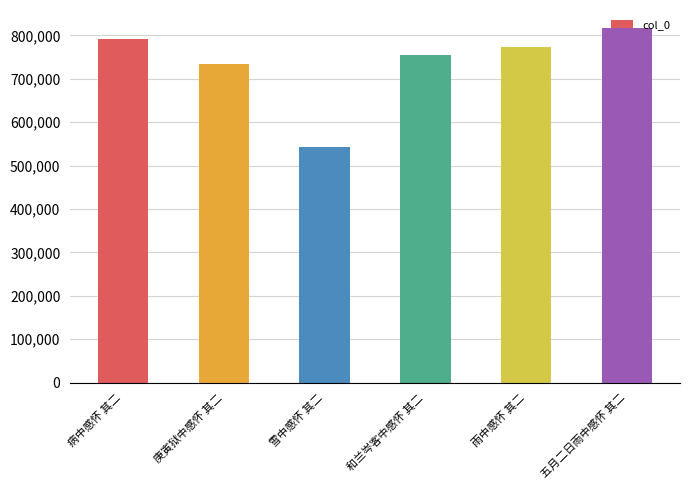

Approximately how many times larger is the value at 病中感怀 其二 compared to 雨中感怀 其二?

1.0